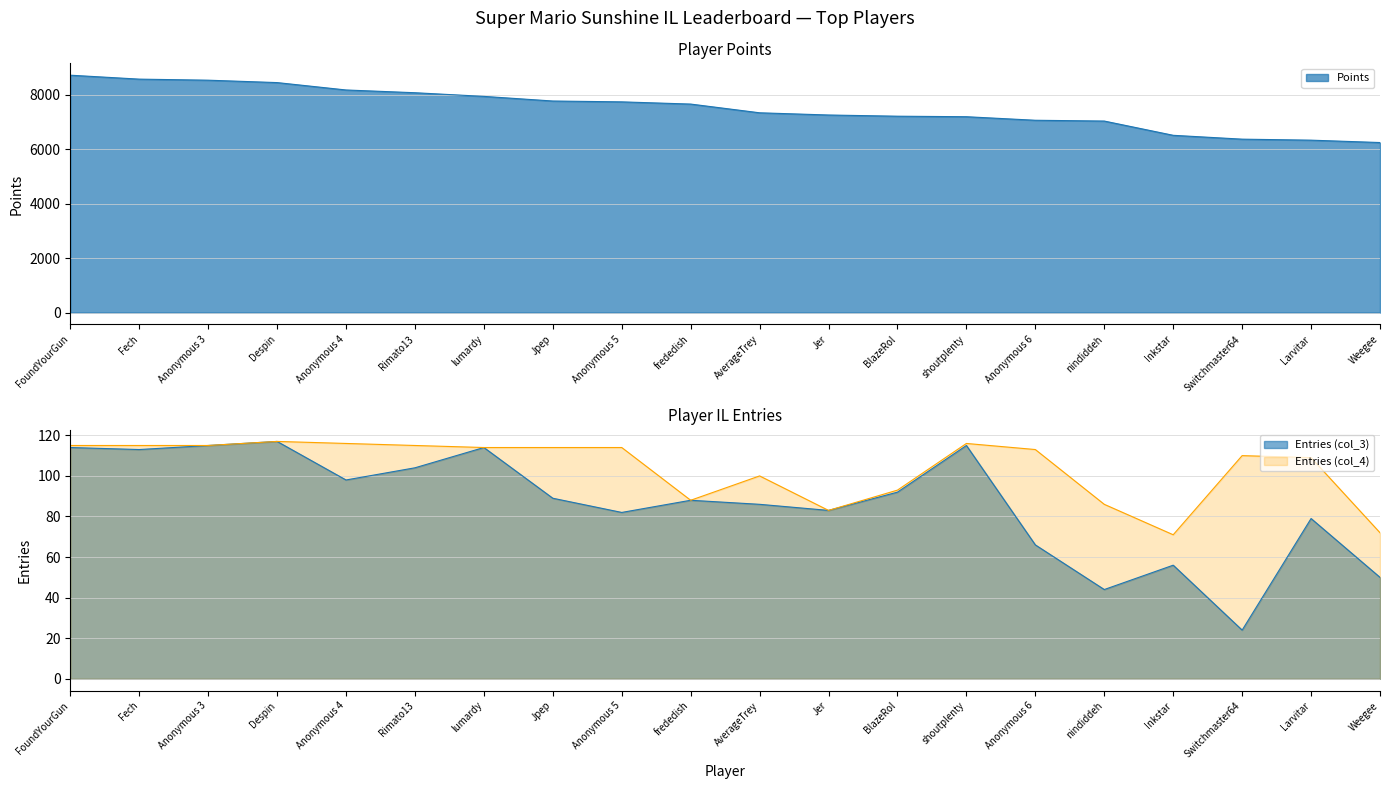

List the series in order of their peak value, highest first.

Points, col_3, col_4